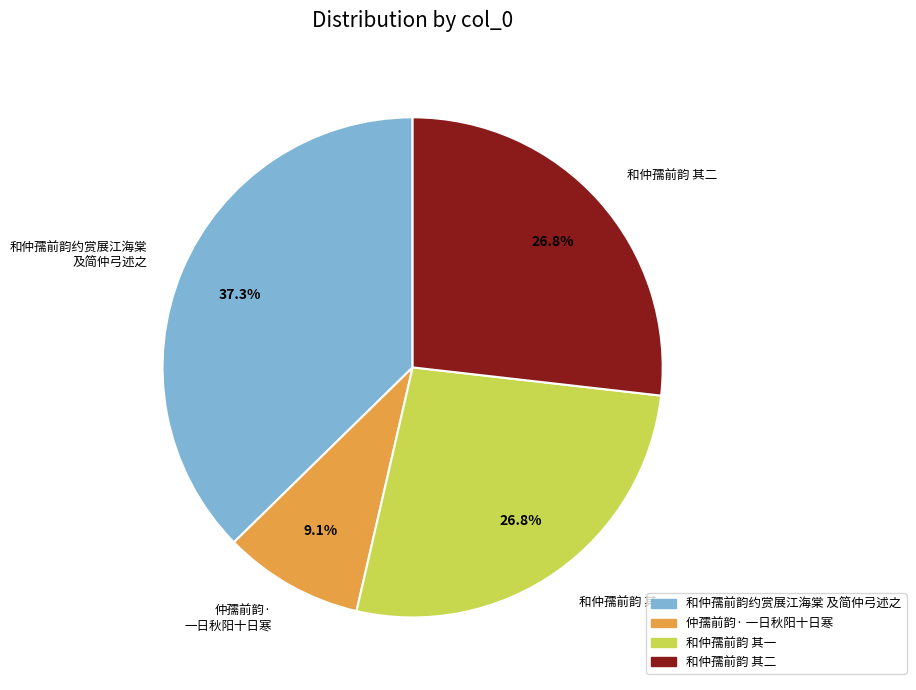

What is the largest slice in the pie chart?

和仲孺前韵约赏展江海棠 及简仲弓述之